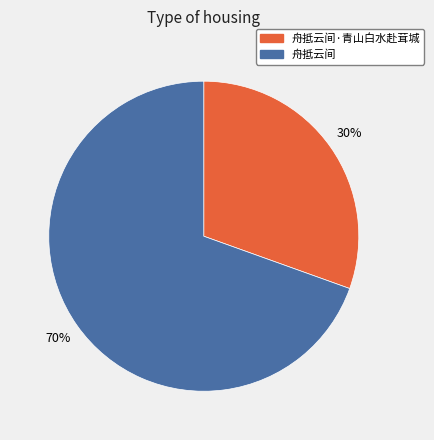

Is there any slice that represents more than half of the pie?

Yes